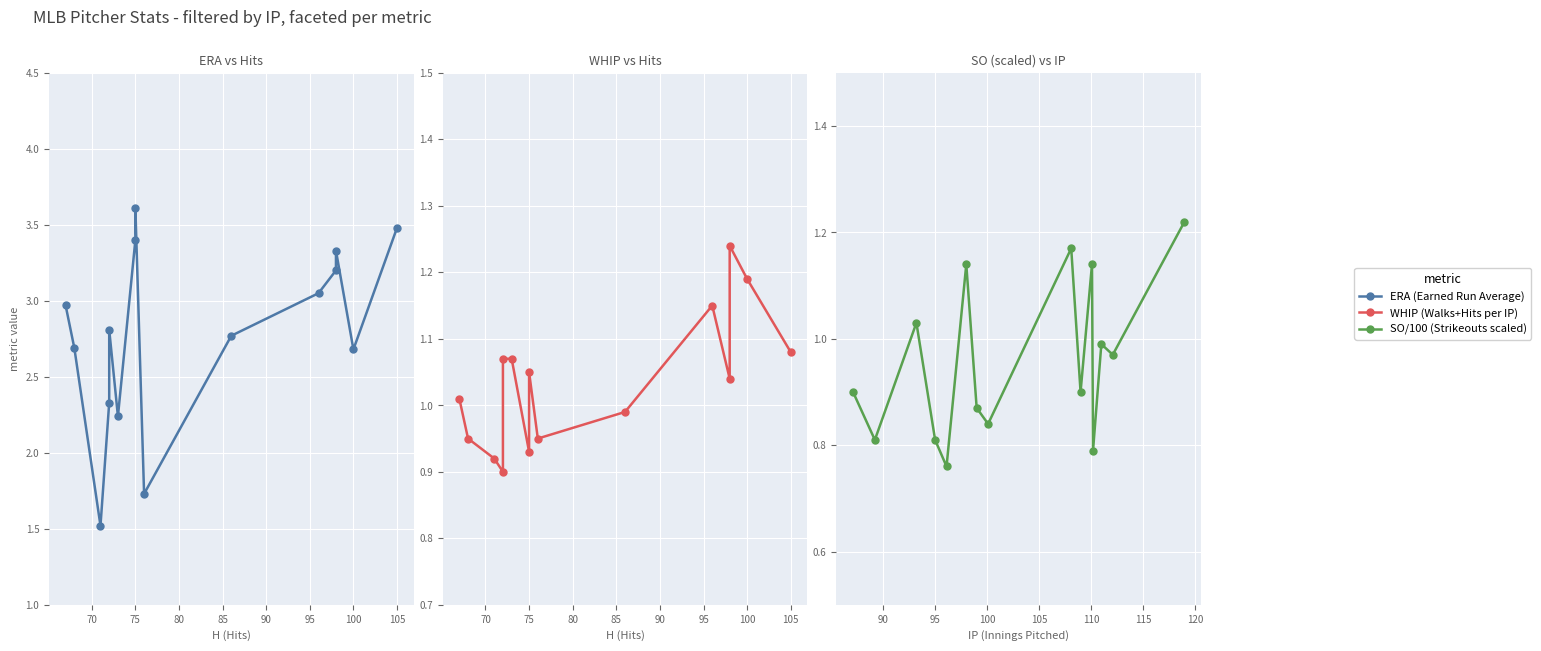

What is the difference between the second highest and second lowest values in the SO_scaled series?

0.4